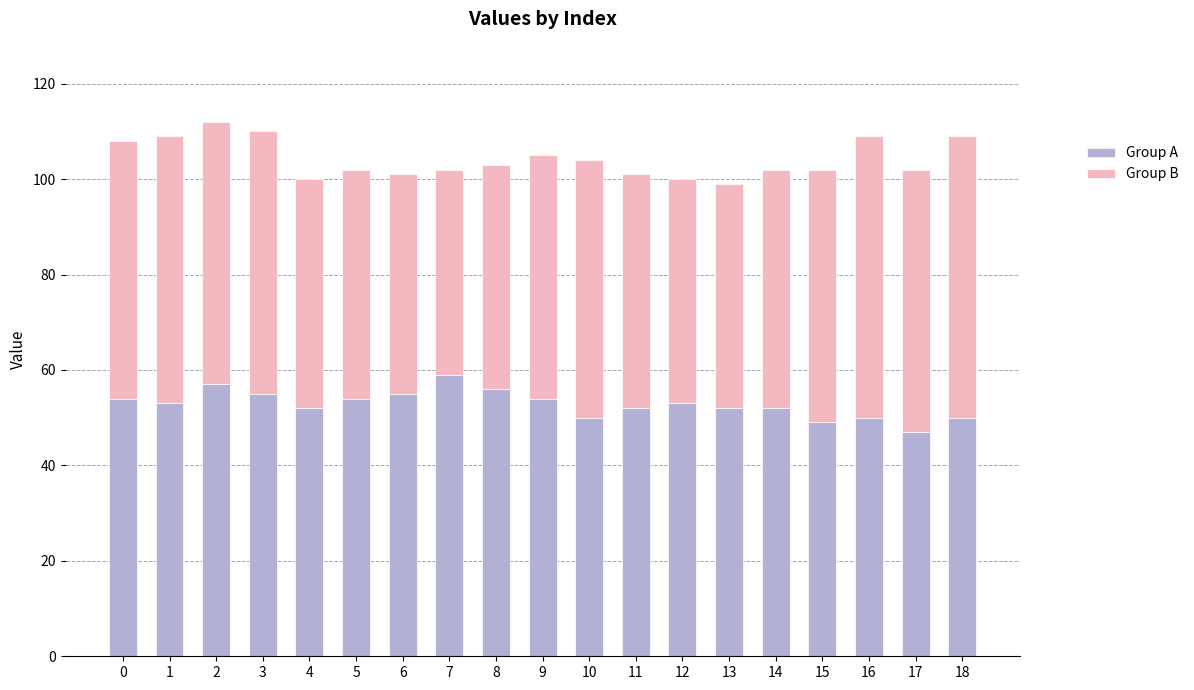

What is the average value of the Group A series?

53